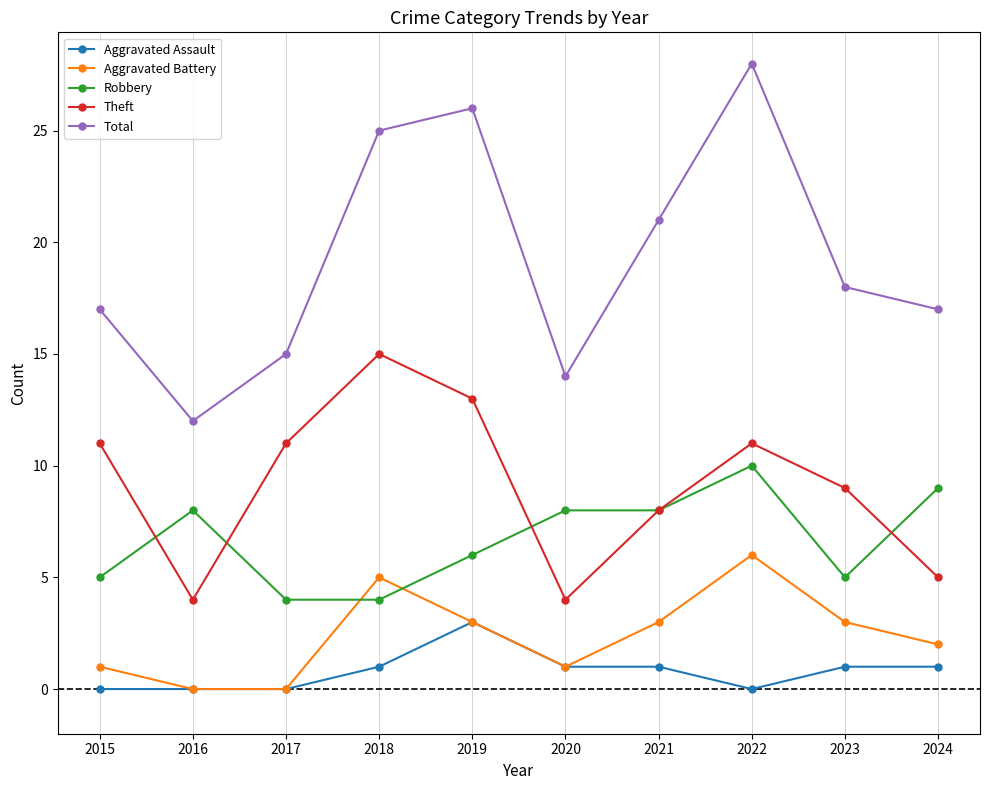

How many lines are shown in the chart?

5